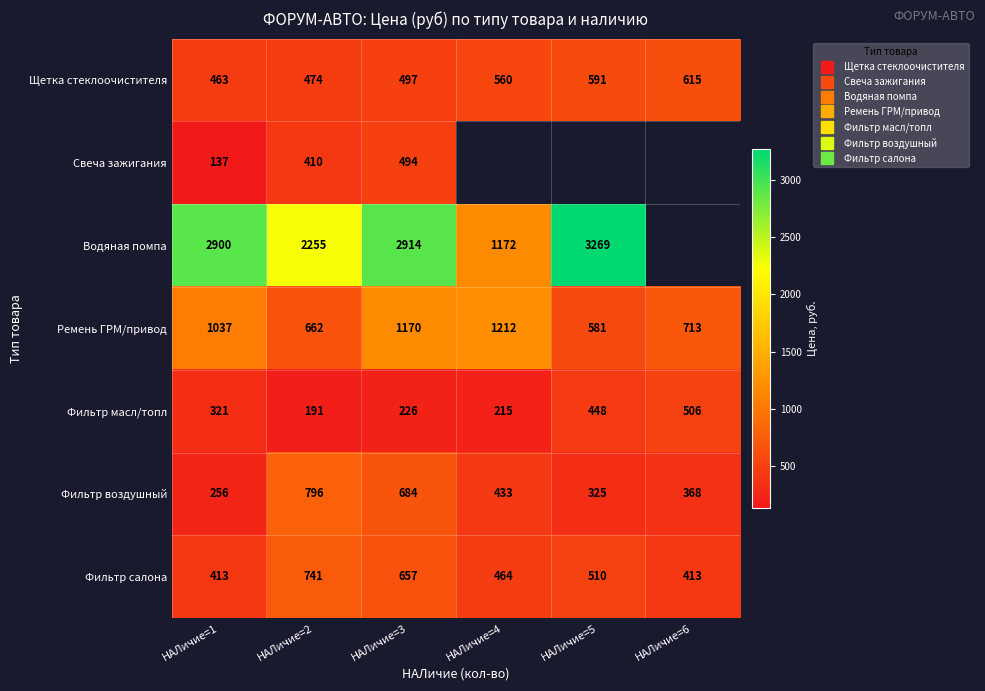

What is the lowest value of the Фильтр масл/топл series?

191.0